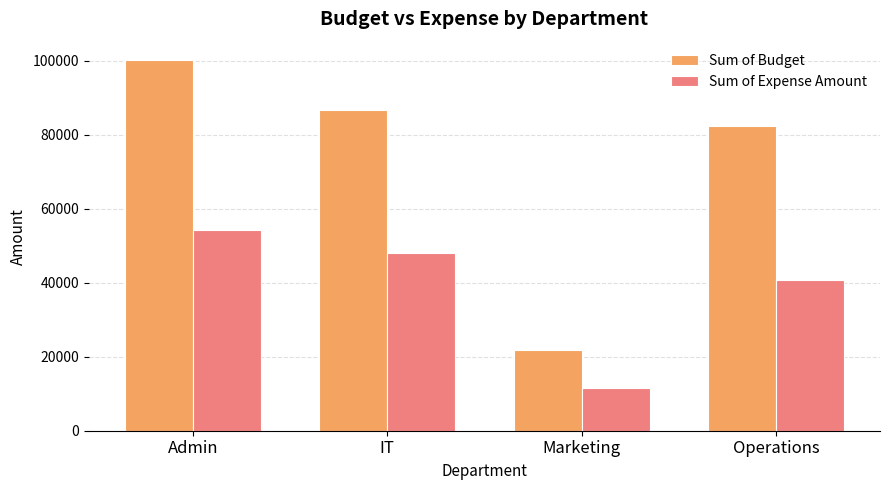

How many bars are there in each group?

2